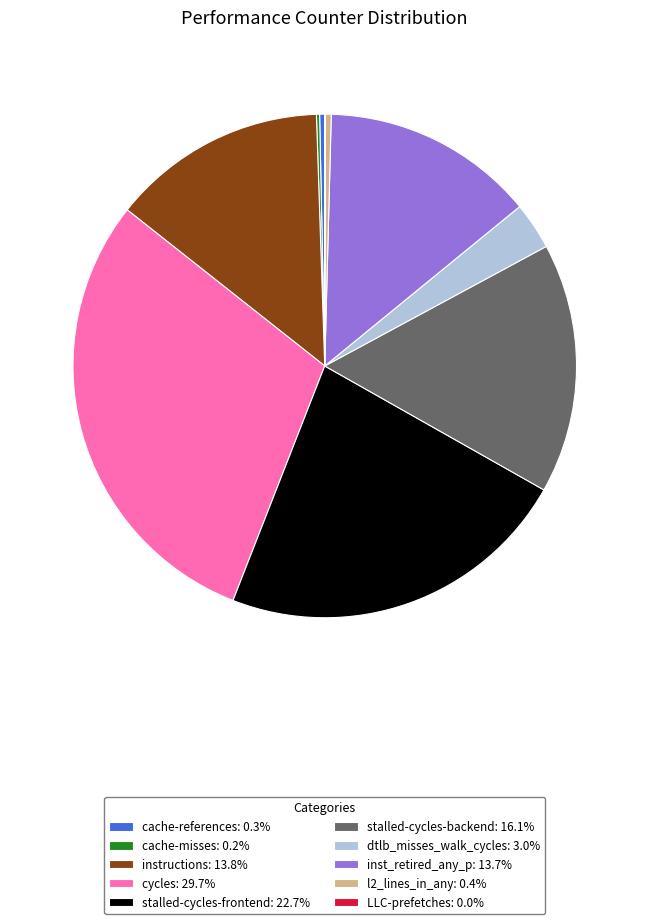

Is there any slice that represents more than half of the pie?

No